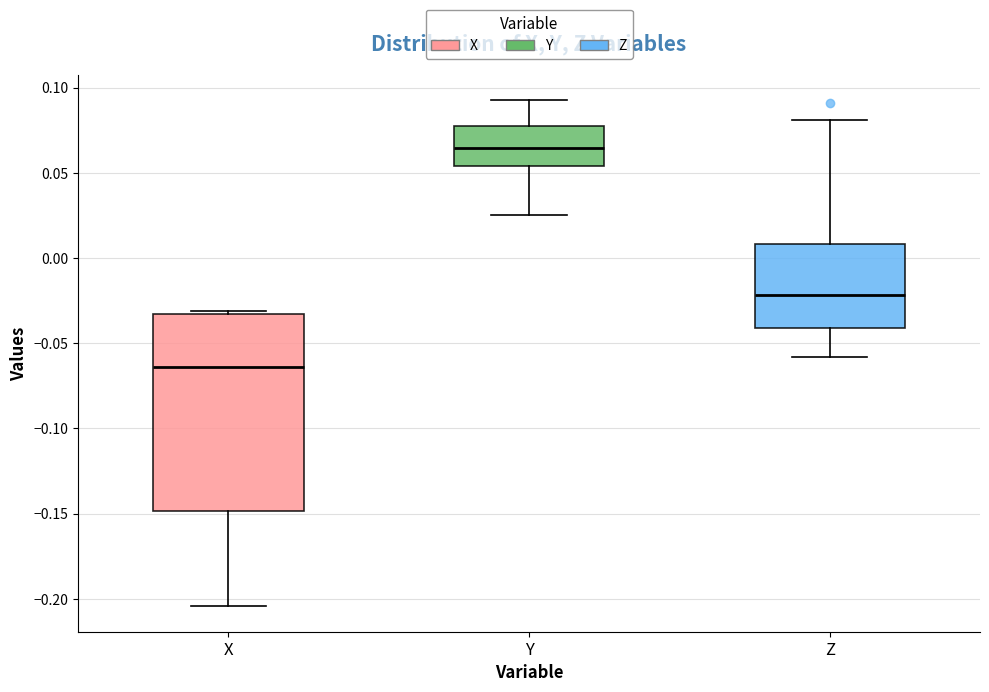

Comparing the boxes themselves (not the whiskers), which one is the tallest?

X